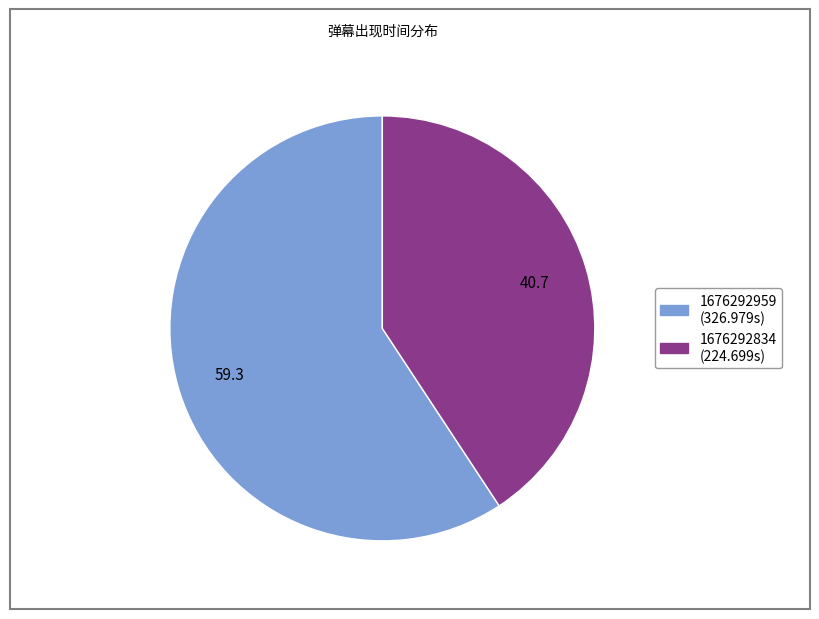

Do 1676292959 and 1676292834 together represent more than half of the pie?

Yes